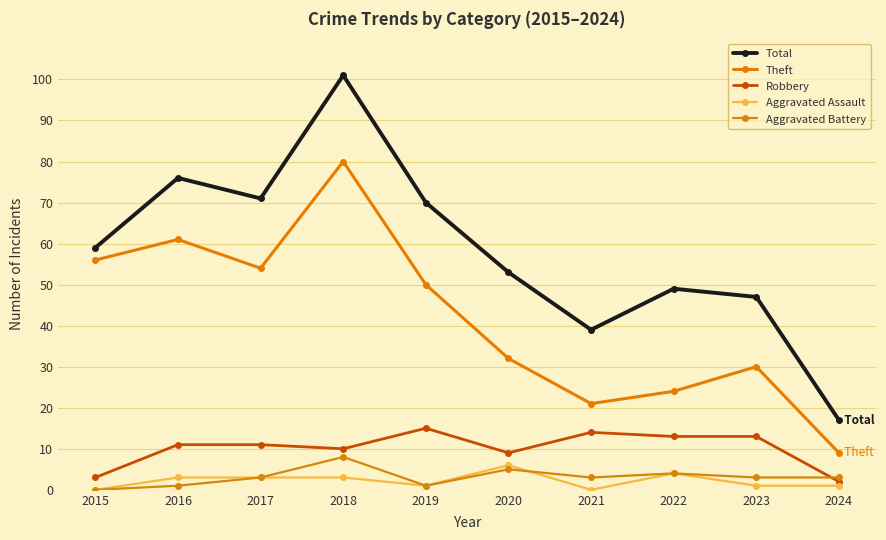

What is the approximate value of Aggravated Assault at 2023?

1